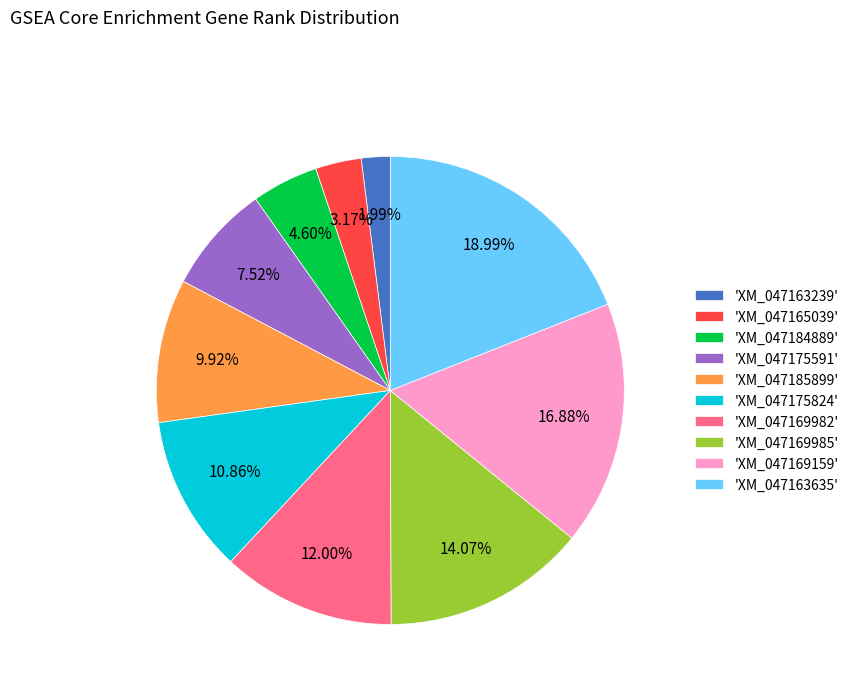

How many slices are in this pie chart?

10